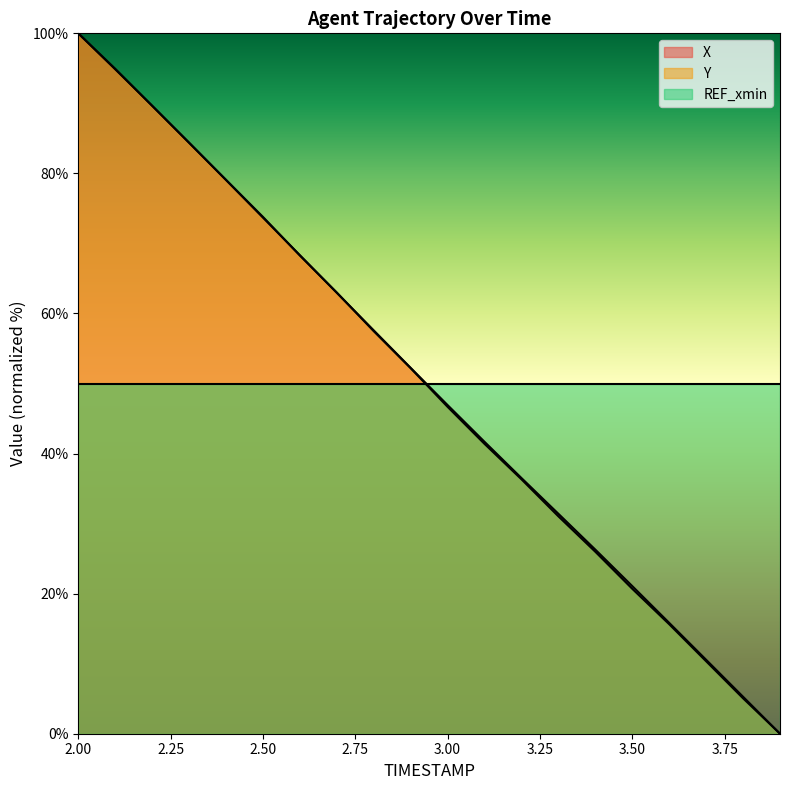

Reading left to right, extract all data points from this chart.

X: 2.0=100.0	2.1=94.9	2.2=89.7	2.3=84.4	2.4=79.1	2.5=73.7	2.6=68.3	2.7=63.0	2.8=57.6	2.9=52.2	3.0=46.9	3.1=41.7	3.2=36.5	3.3=31.4	3.4=26.3	3.5=21.1	3.6=15.8	3.7=10.6	3.8=5.3	3.9=0.0
Y: 2.0=100.0	2.1=94.9	2.2=89.7	2.3=84.4	2.4=79.1	2.5=73.8	2.6=68.3	2.7=63.0	2.8=57.5	2.9=52.2	3.0=46.7	3.1=41.4	3.2=36.3	3.3=31.0	3.4=26.0	3.5=20.7	3.6=15.6	3.7=10.3	3.8=5.1	3.9=0.0